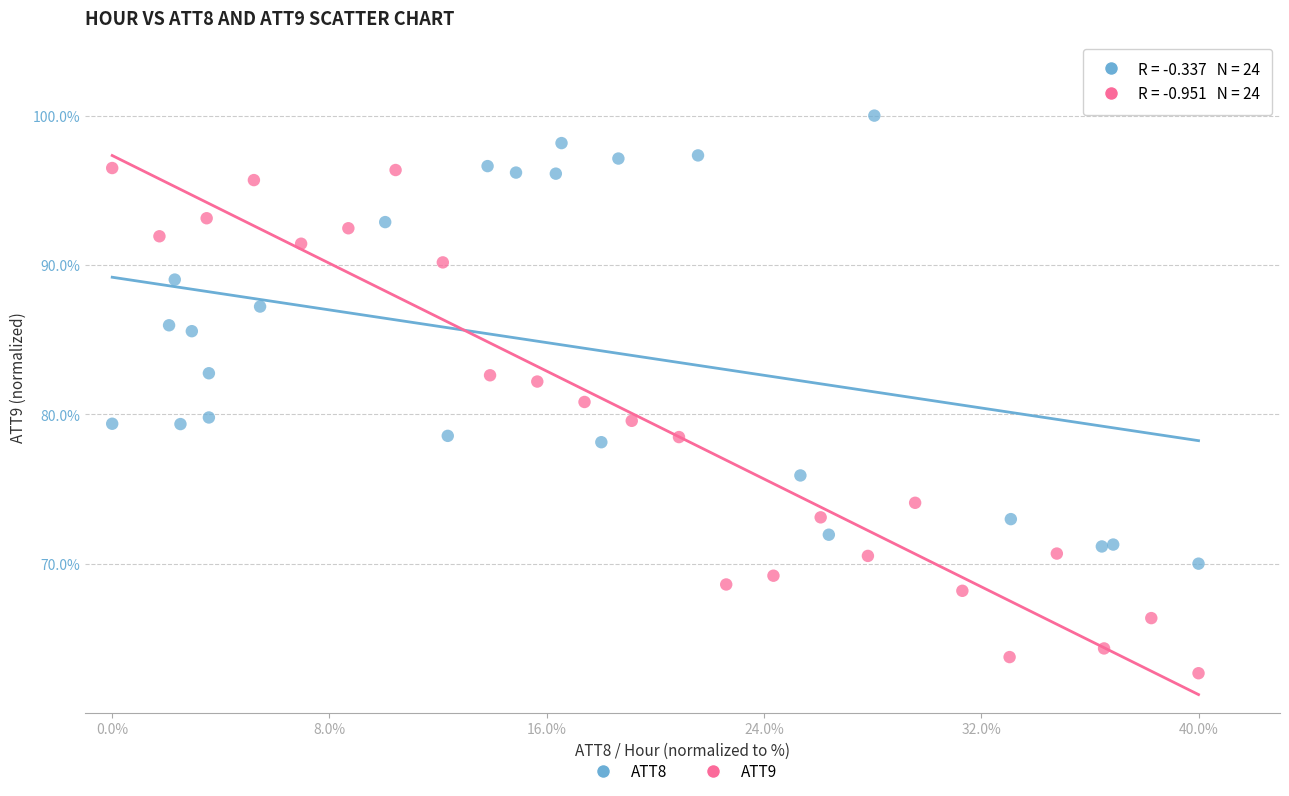

Which series reaches the minimum Y coordinate?

ATT9